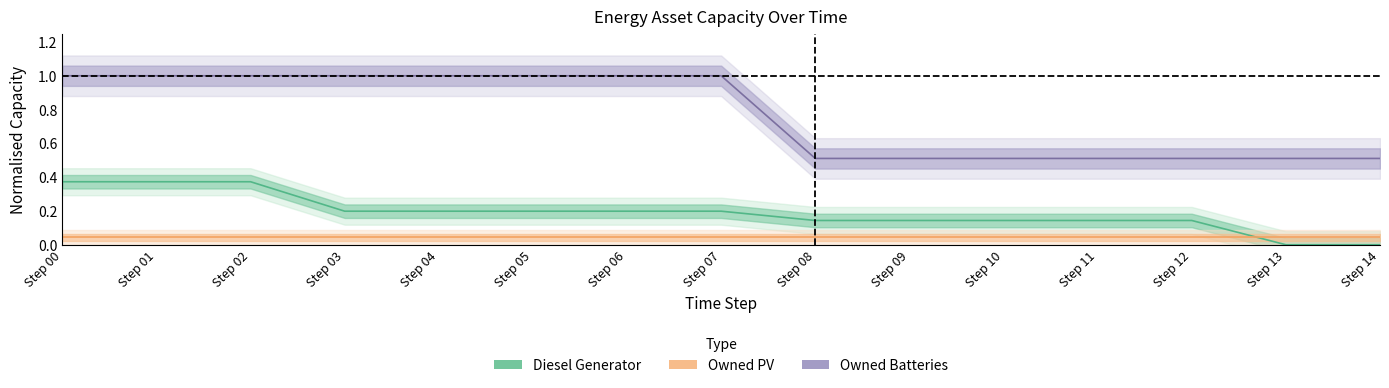

List the series in order of their overall mean, highest first.

Owned Batteries, Diesel Generator, Owned PV